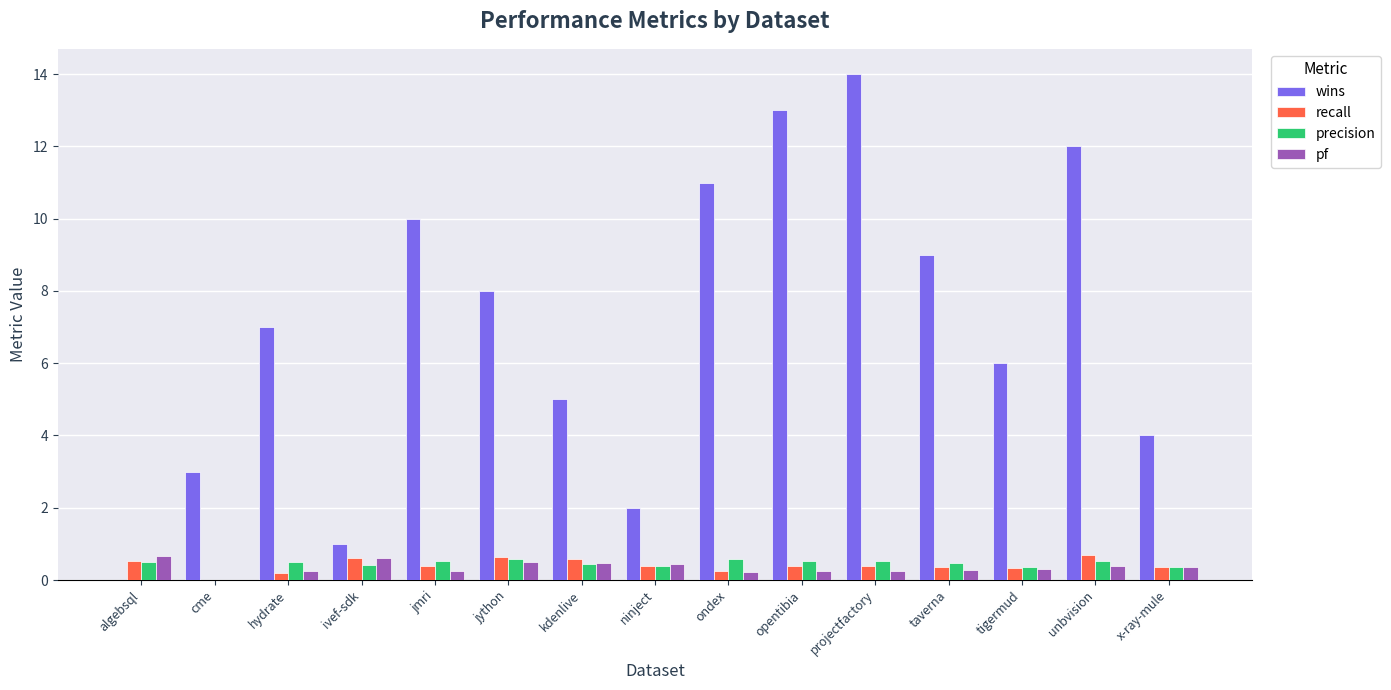

Which series has the largest total across all categories?

wins